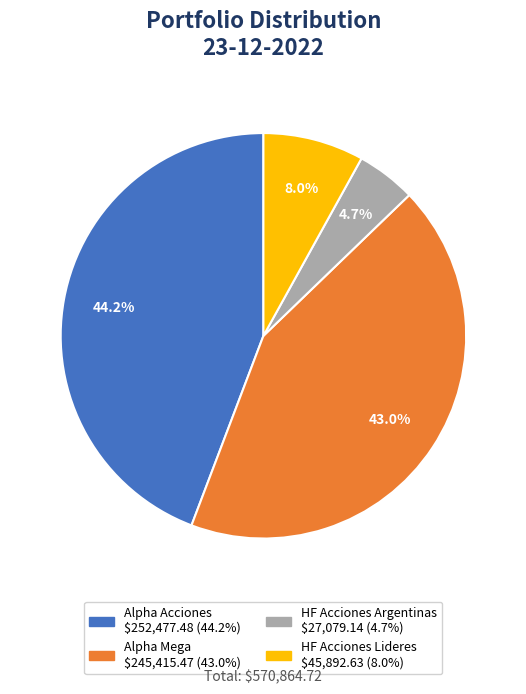

Is Alpha Mega the majority of the pie?

No